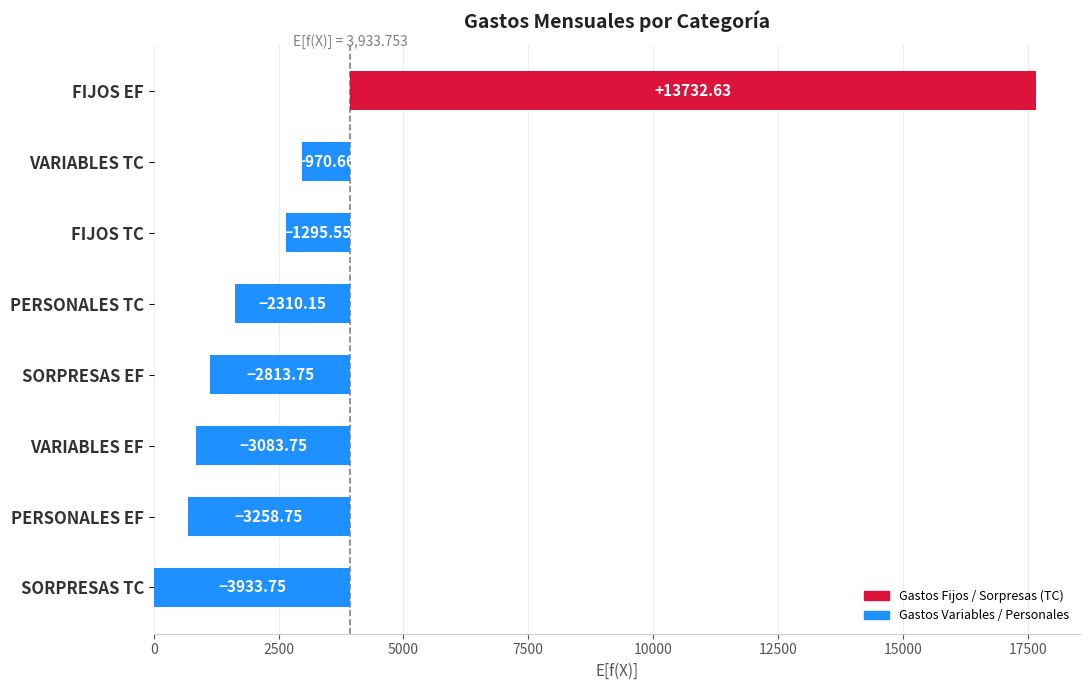

At which label is VARIABLES closest to 1481?

EF